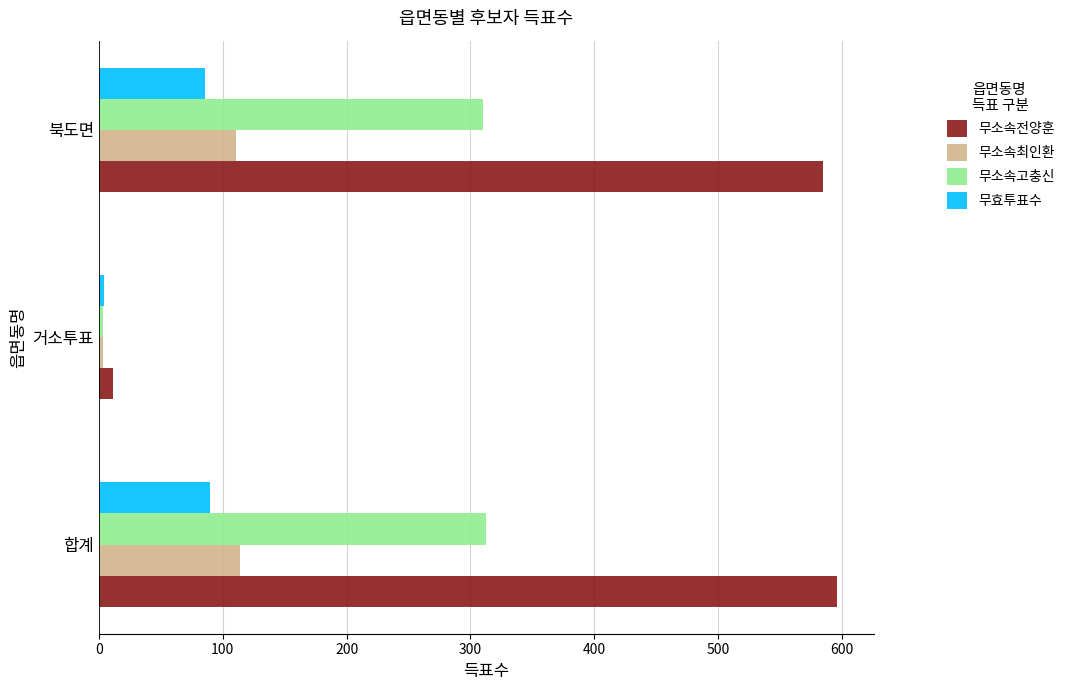

Which series has the largest range (max minus min)?

무소속전양훈